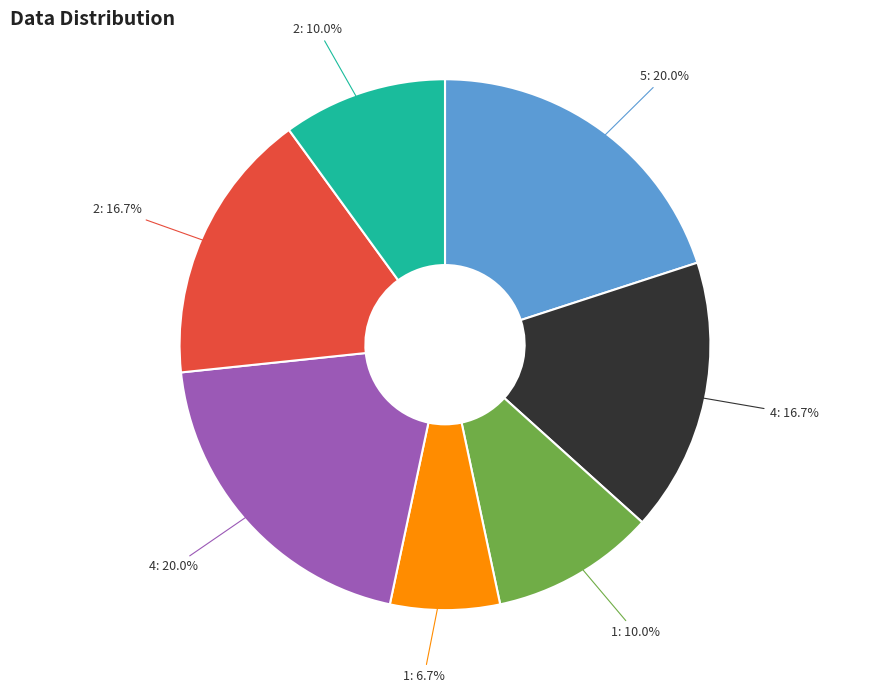

Does any single category account for the majority?

No